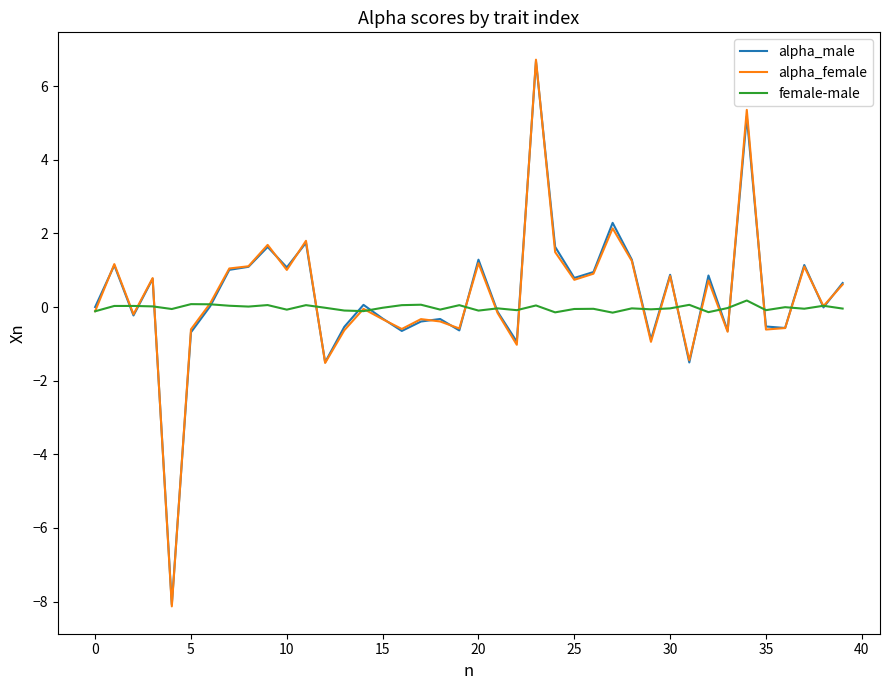

Which series has the largest range (max minus min)?

alpha_female